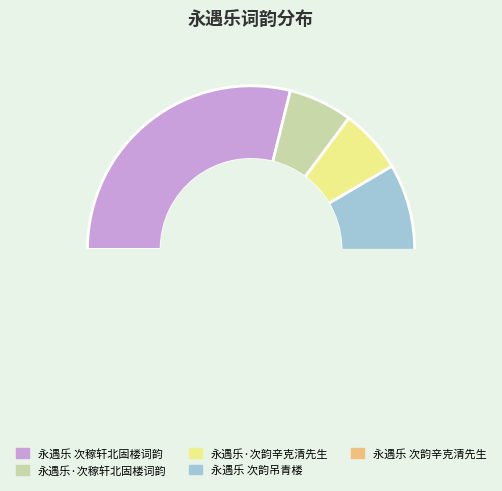

What percentage is NOT represented by 永遇乐 次韵辛克清先生?

71.1%